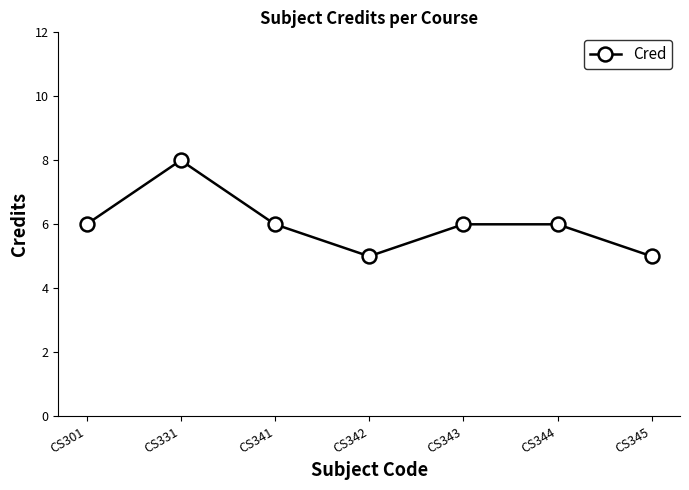

How many distinct data groups are displayed?

1